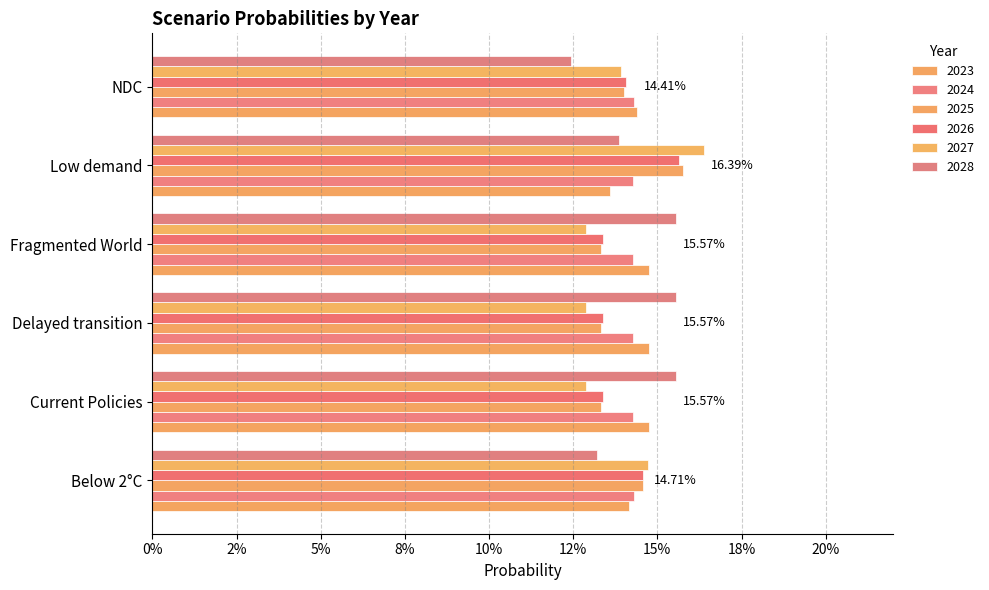

How many categories are shown in the chart?

6